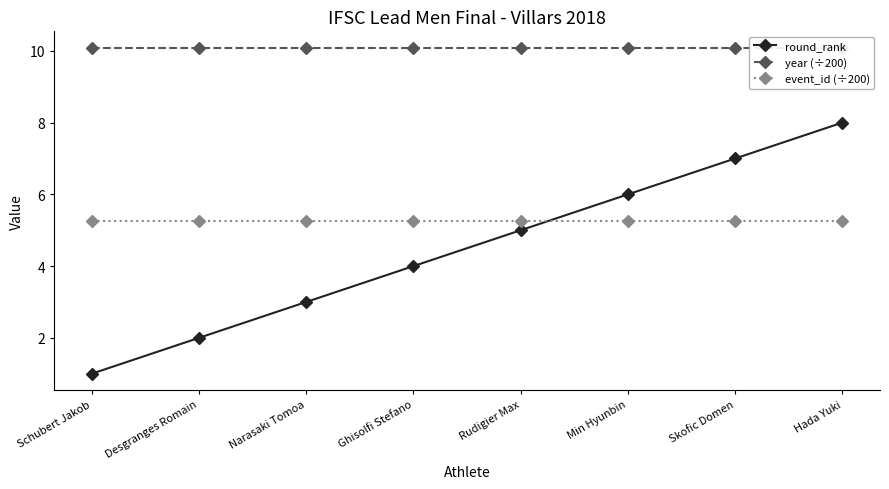

Count the number of categories in the chart.

8